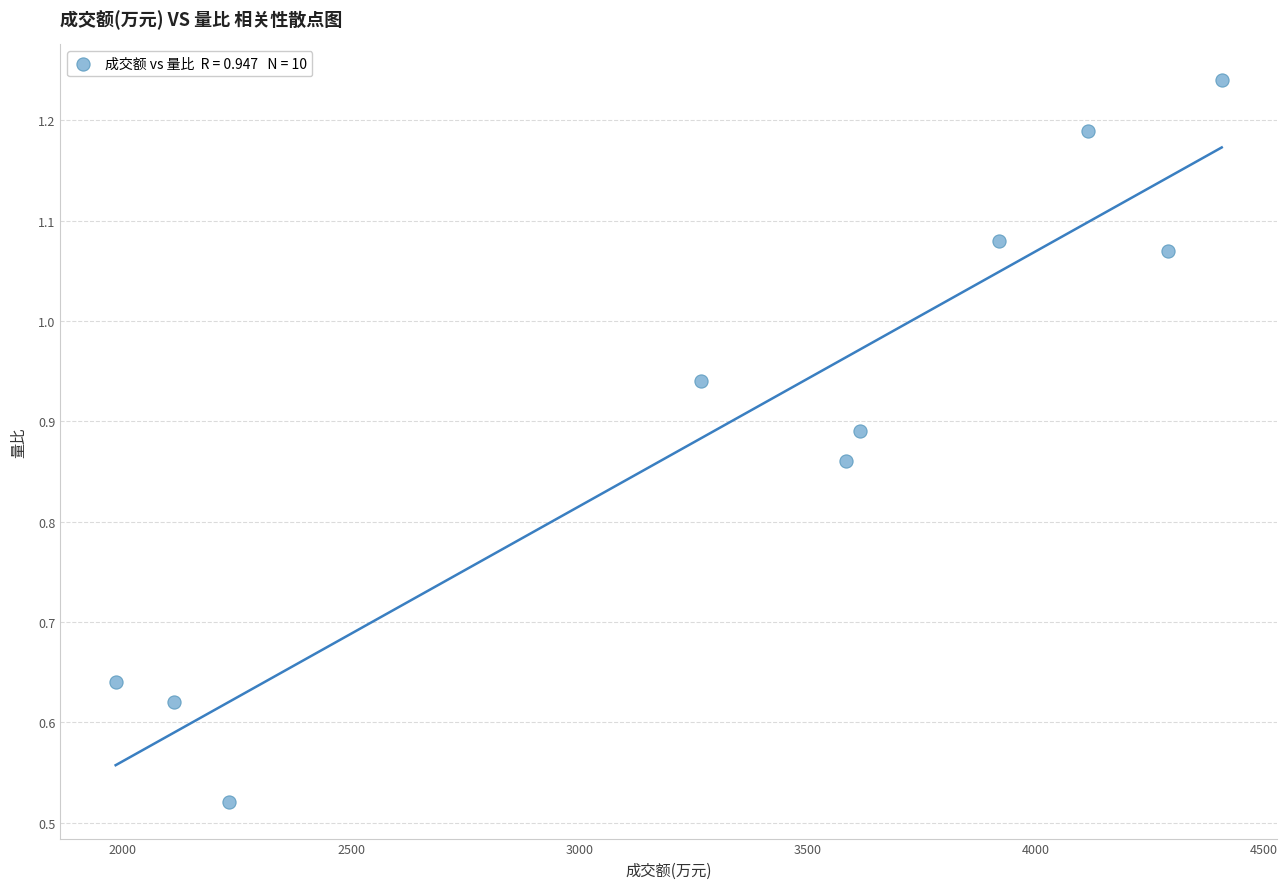

What is the range of X values (max minus min)?

2424.0